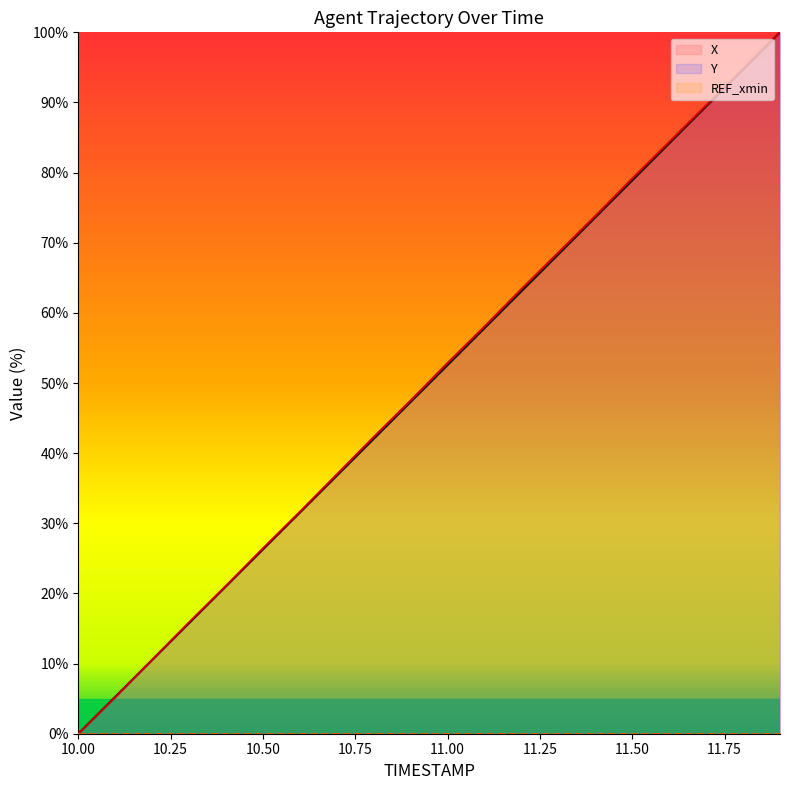

How many lines are shown in the chart?

3